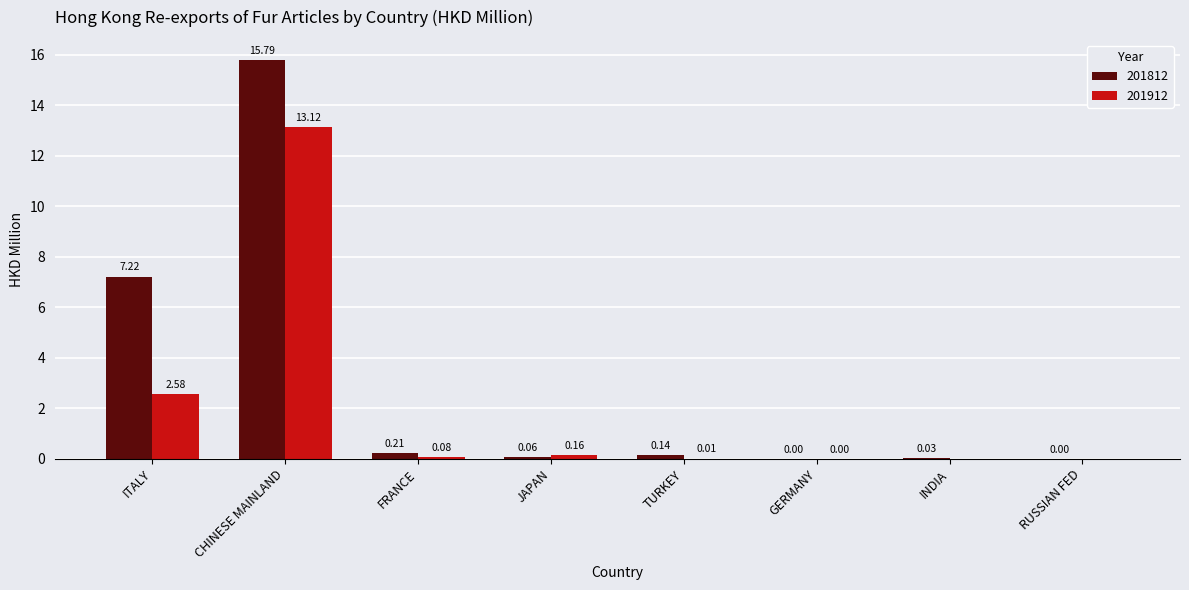

What are all the series names shown in the legend?

201812, 201912